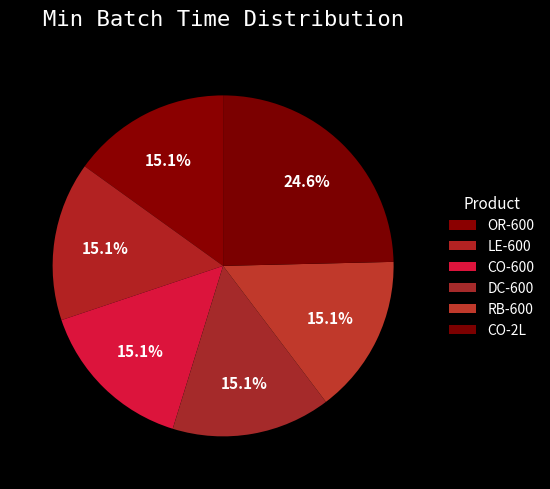

How many segments does this pie chart have?

6